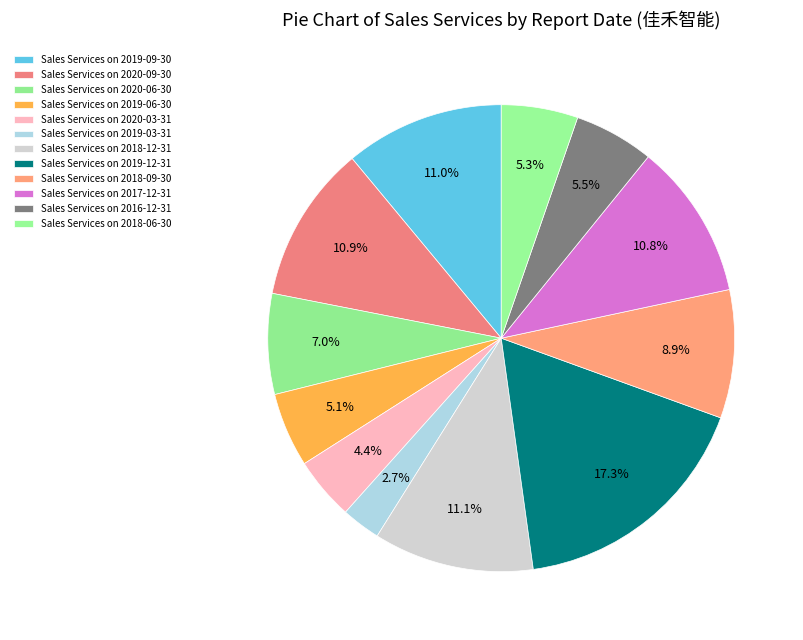

Does any single category account for the majority?

No